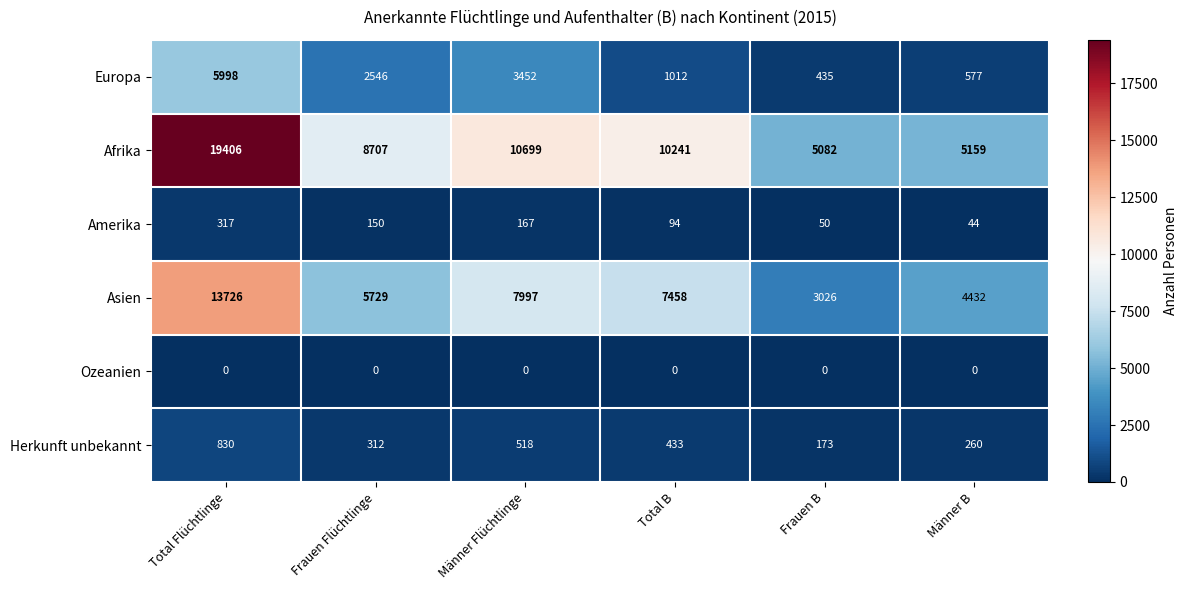

Rank the series by their maximum value, from lowest to highest.

Ozeanien, Amerika, Herkunft unbekannt, Europa, Asien, Afrika